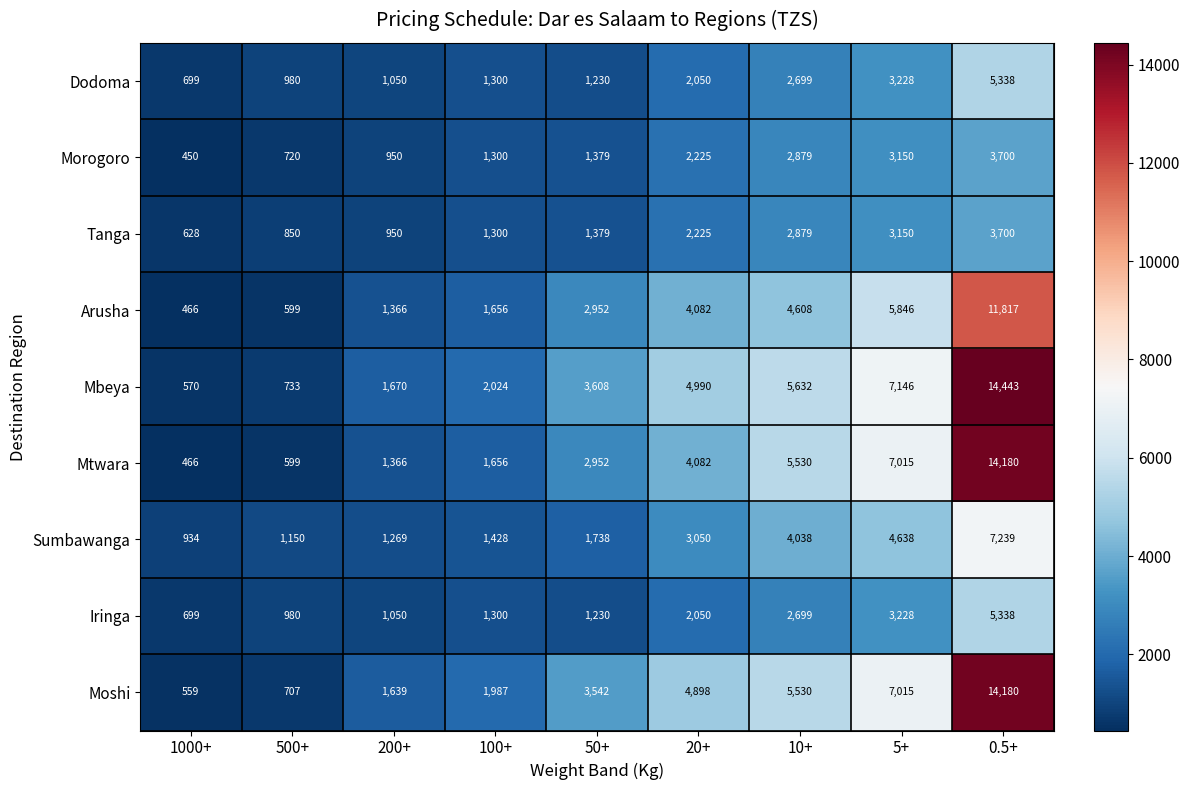

What is the difference between the maximum and second lowest values in the Dodoma series?

4358